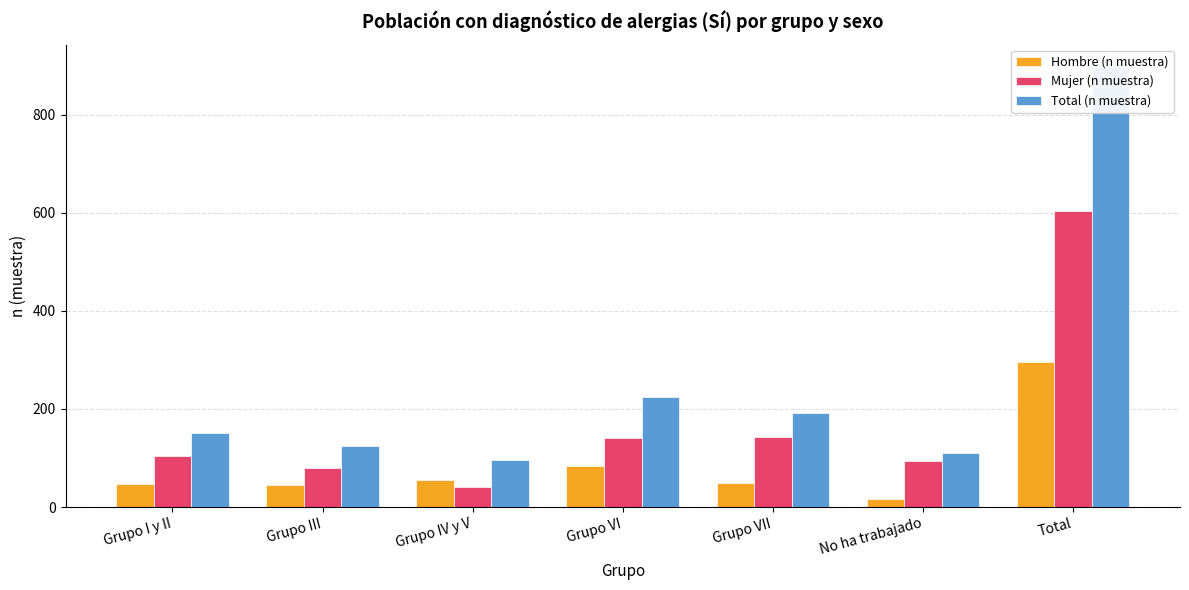

The Total (n muestra) series shows 191 at Grupo VII. True or false?

True